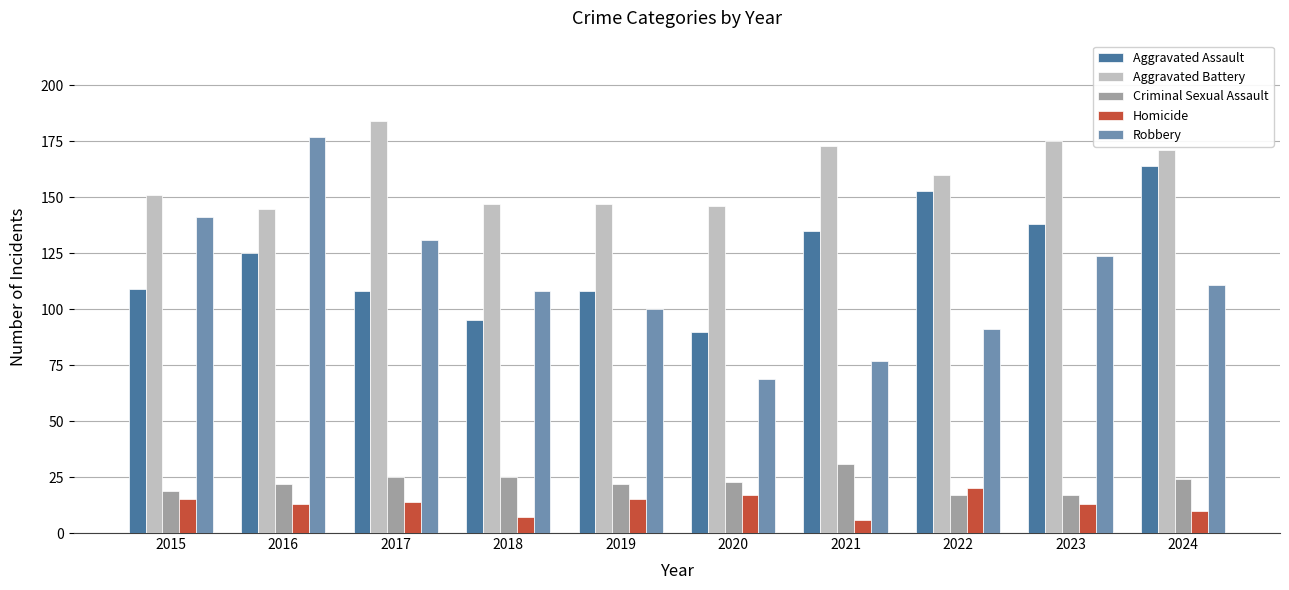

List the labels in order of Robbery value, smallest first.

2020, 2021, 2022, 2019, 2018, 2024, 2023, 2017, 2015, 2016